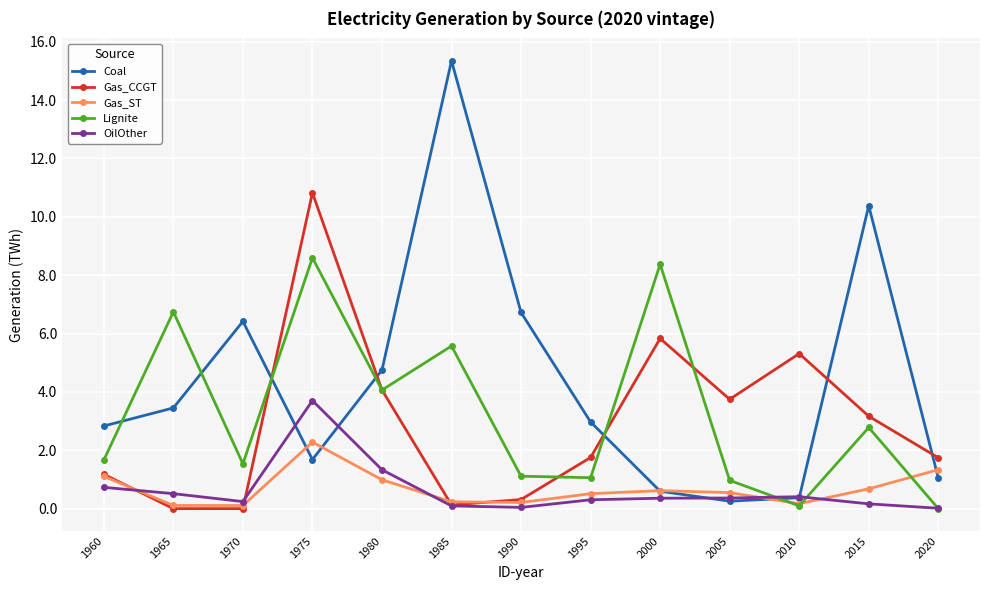

In Gas_CCGT, how many points are higher than both neighbors (excluding endpoints)?

3